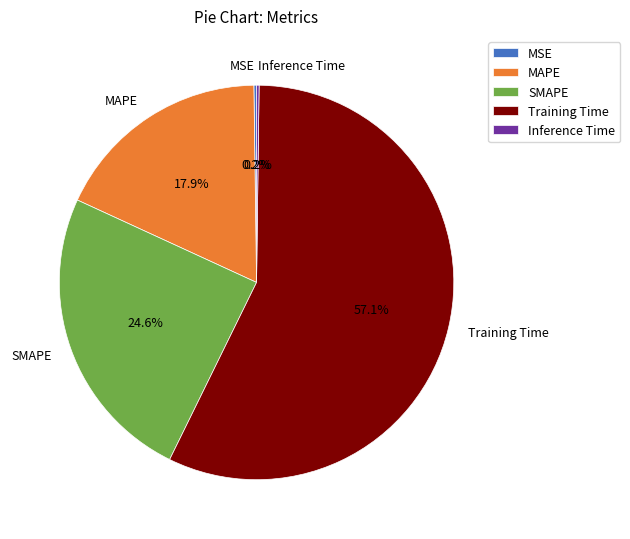

Is there any slice that represents more than half of the pie?

Yes